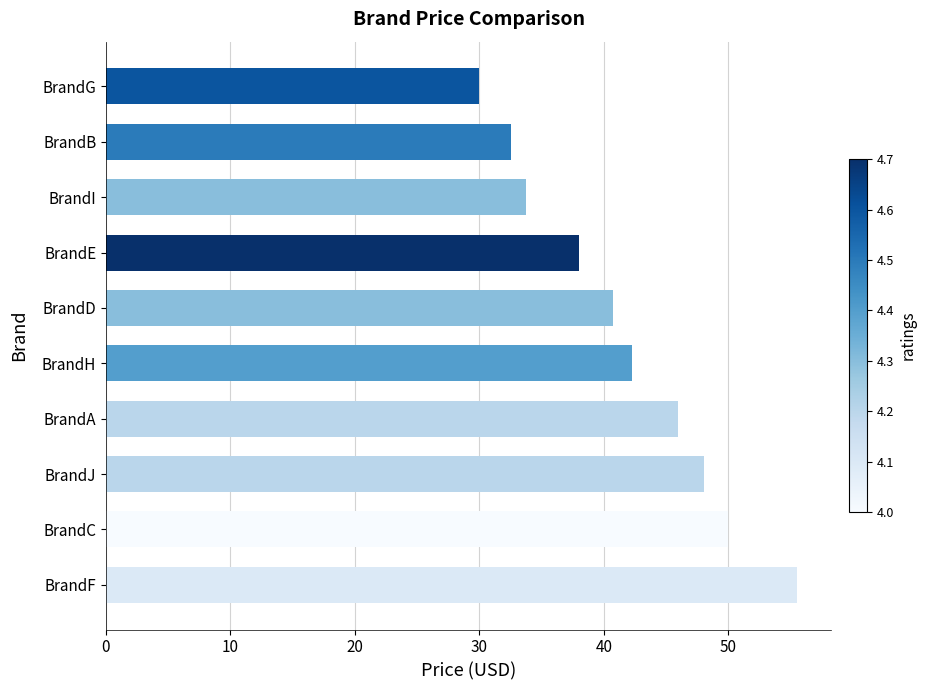

What is the ratio of the value at BrandB to the value at BrandJ?

0.7